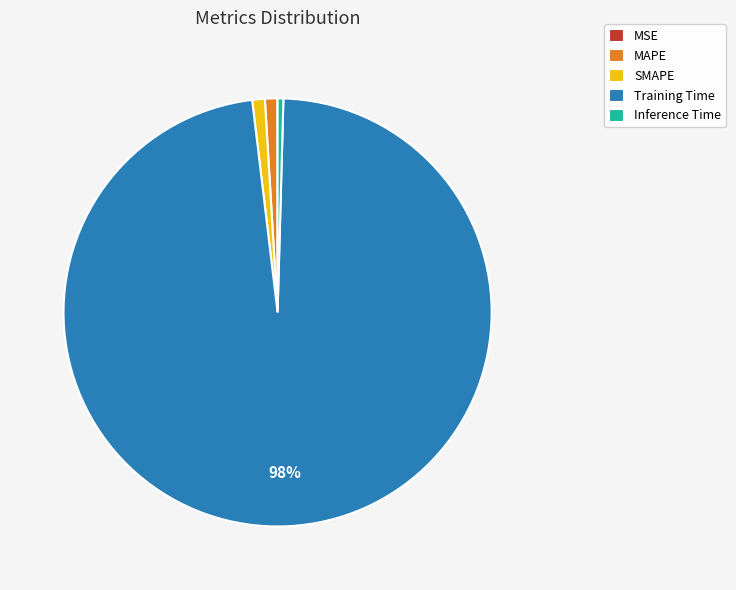

The SMAPE slice represents 16% of the pie. True or false?

False